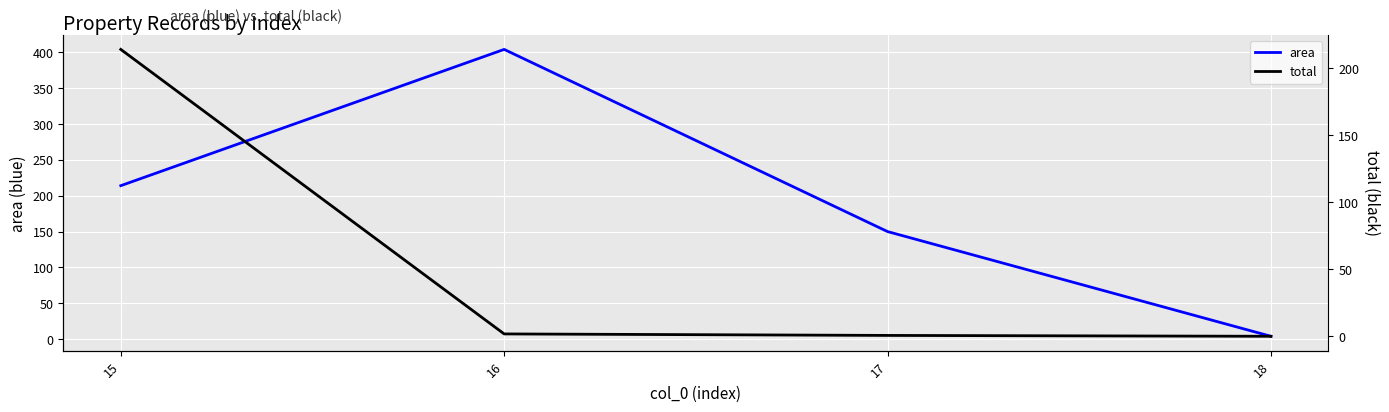

True or false: area has a value of 353 at 15.

False